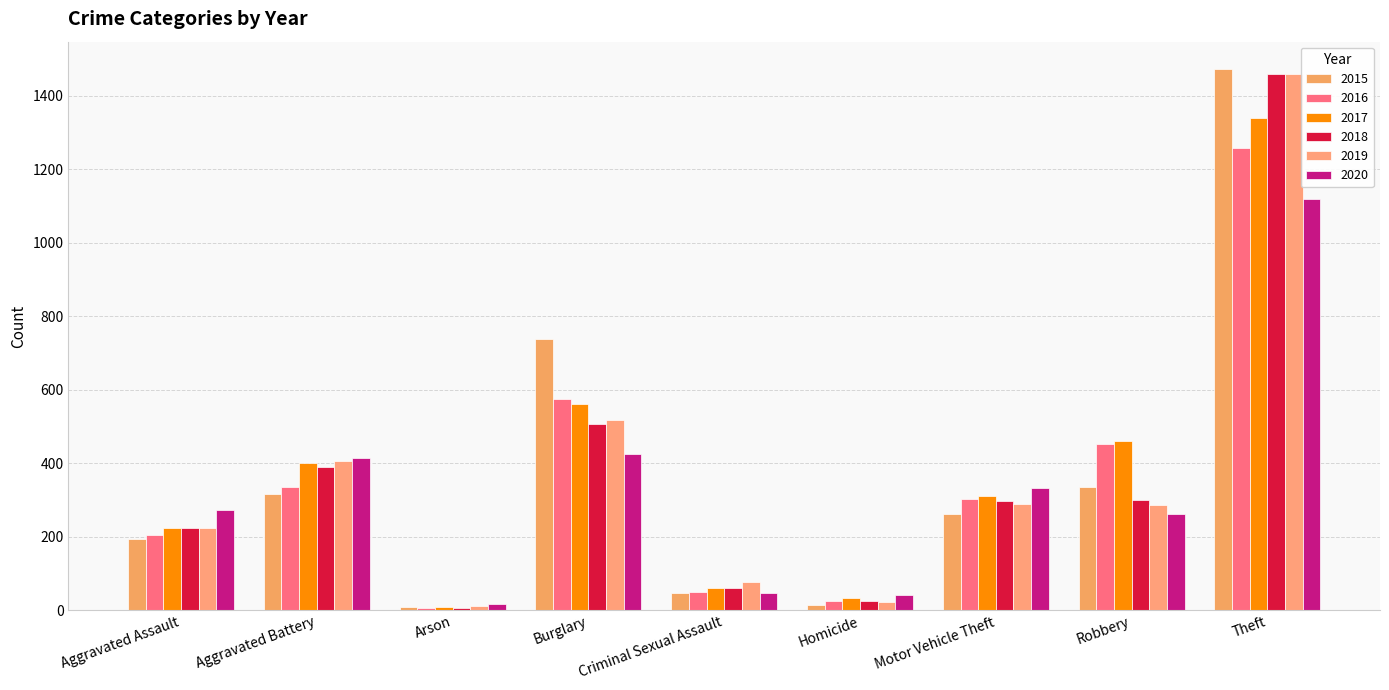

Which category has the highest value in the 2016 series?

Theft